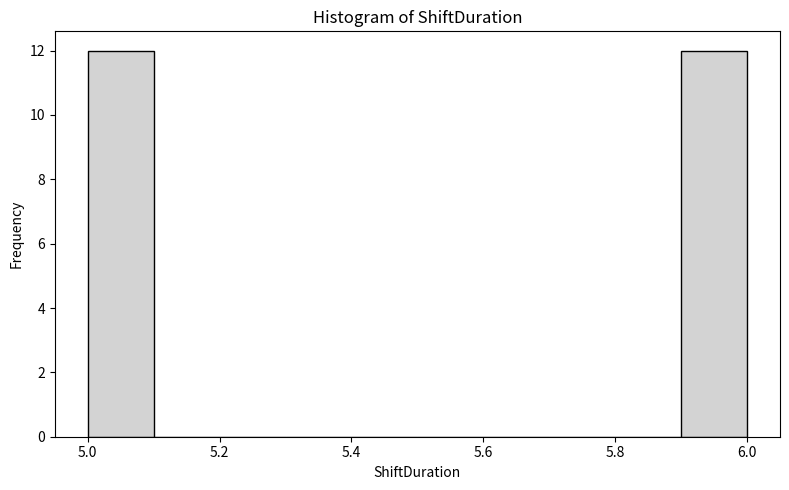

What is the height of the bar covering 5.9 to 6.0 on the x-axis? The values are not printed on the chart, so give them approximately, as read against the axis.

12